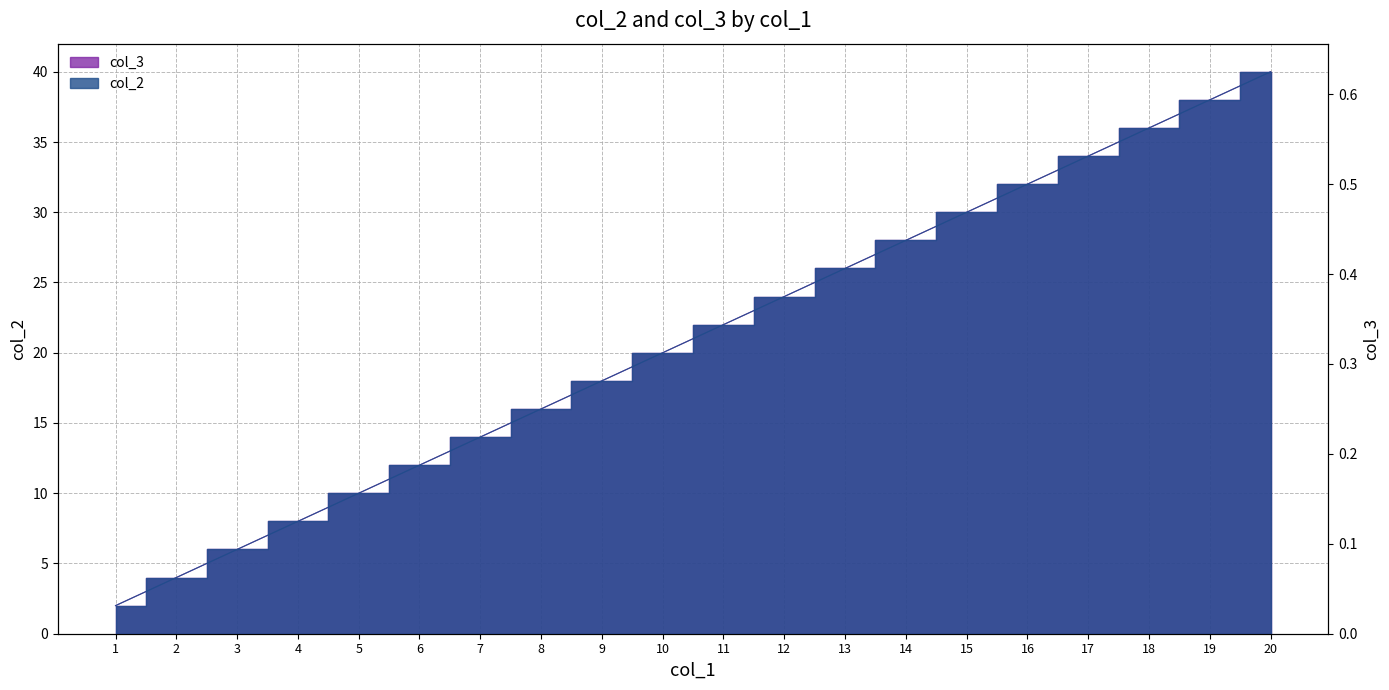

What is the lowest value of the col_2 series?

2.0